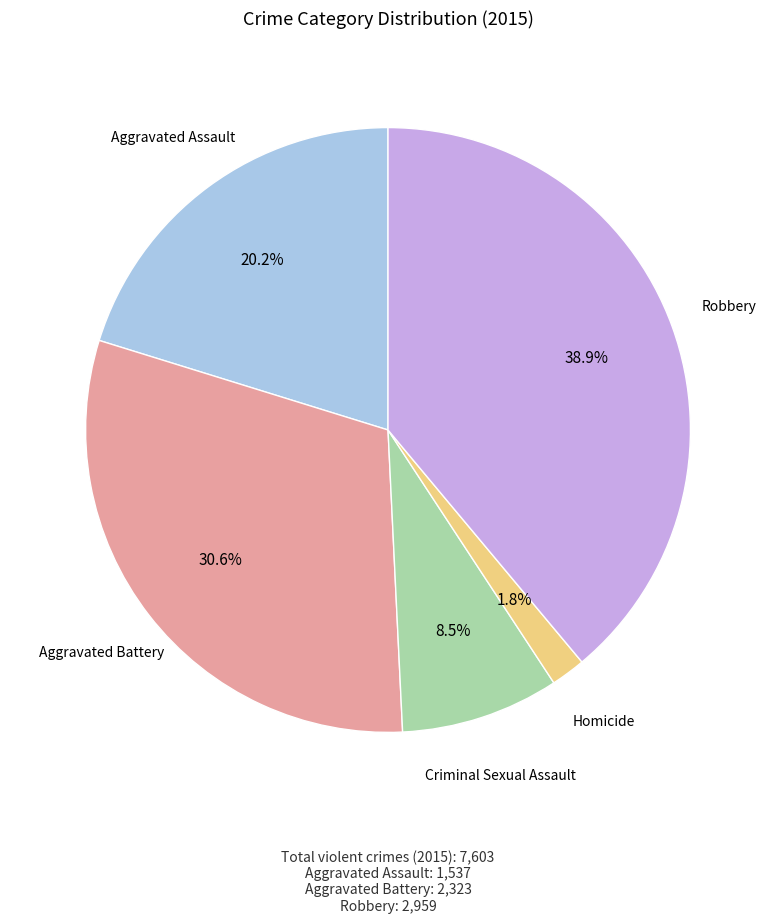

To the nearest percent, what portion does Aggravated Assault represent?

20%